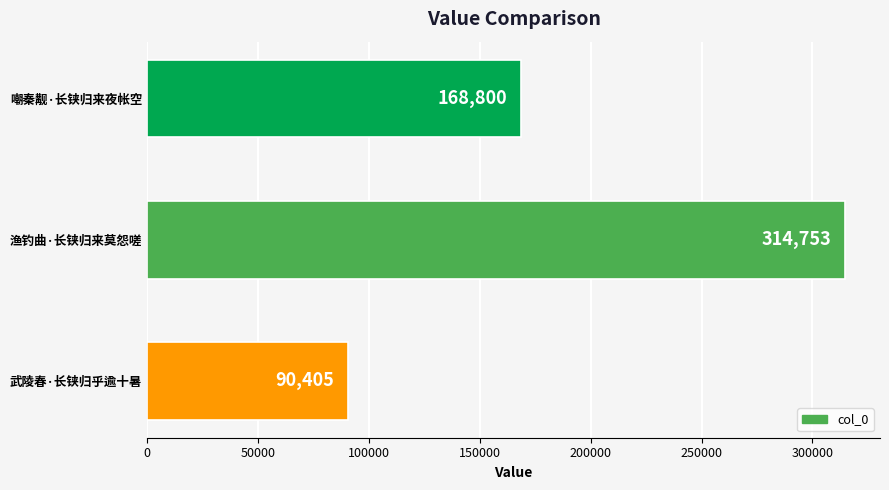

What is the smallest value displayed?

90405